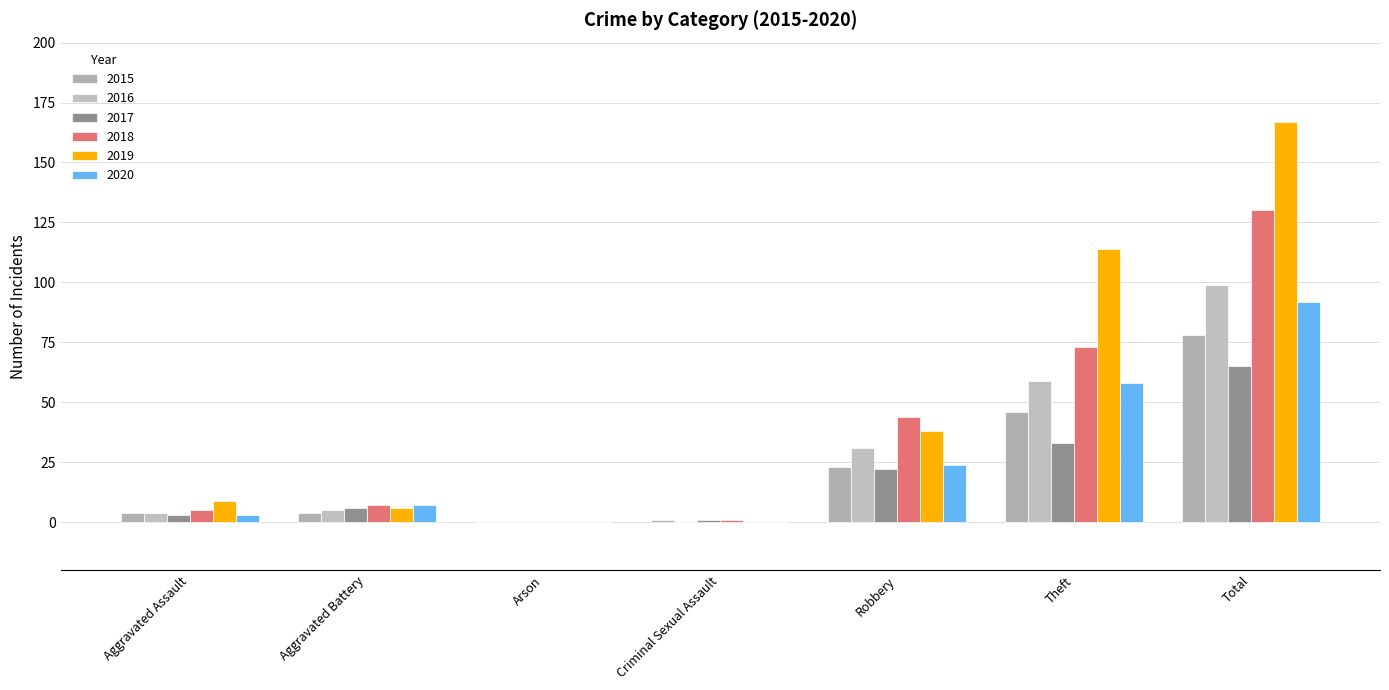

Are the bars horizontal?

No